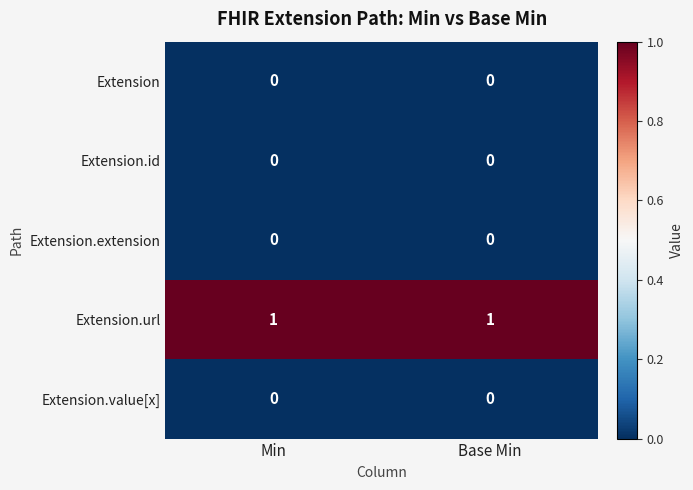

How many data points does each series have?

2